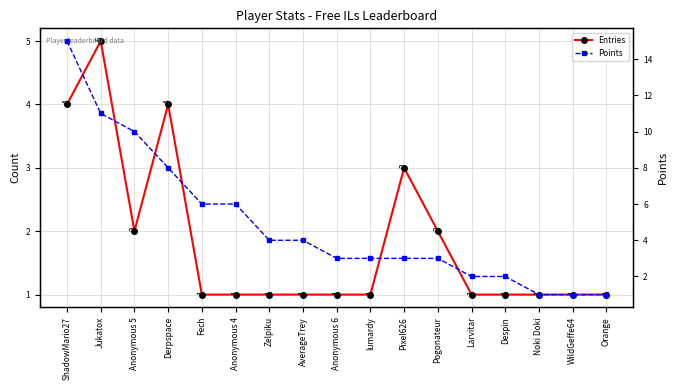

Which has a higher value, Despin or Orange?

Despin